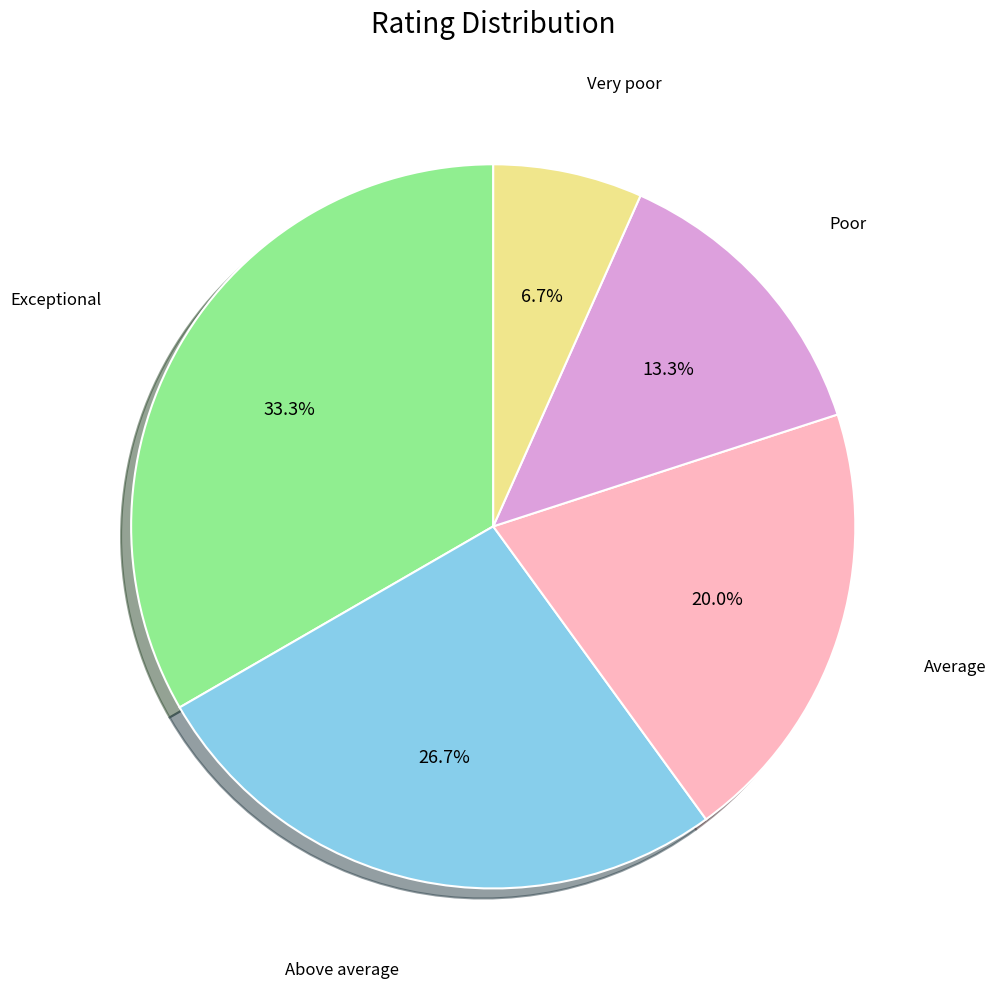

What is the ratio of the value at Average to the value at Exceptional?

0.6